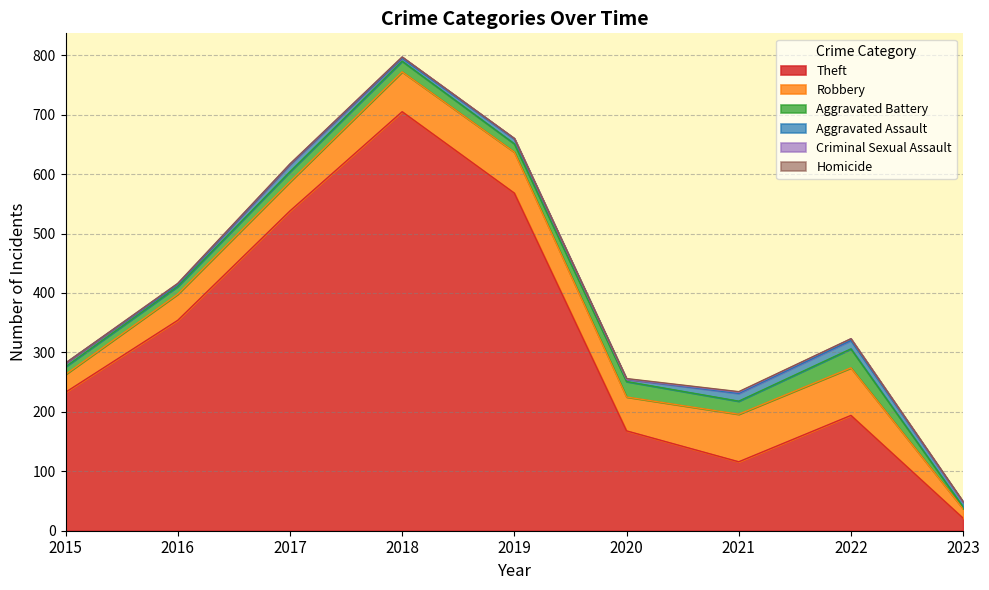

Reading left to right, transcribe all the data shown in this chart.

Theft: 233	354	538	705	568	168	116	194	21
Robbery: 30	44	49	67	69	57	80	80	16
Aggravated Battery: 13	13	17	18	14	26	22	32	3
Aggravated Assault: 6	3	12	5	8	4	13	14	8
Criminal Sexual Assault: 0	2	1	2	1	0	2	3	0
Homicide: 0	0	0	0	0	1	1	0	1